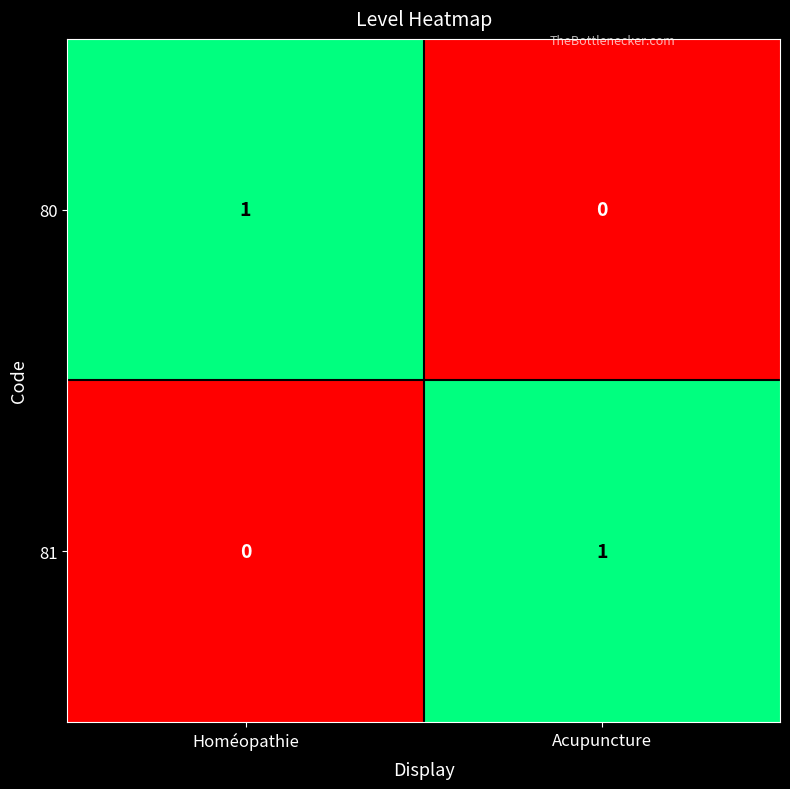

Reading left to right, list all the values displayed in this chart.

80: 1	0
81: 0	1